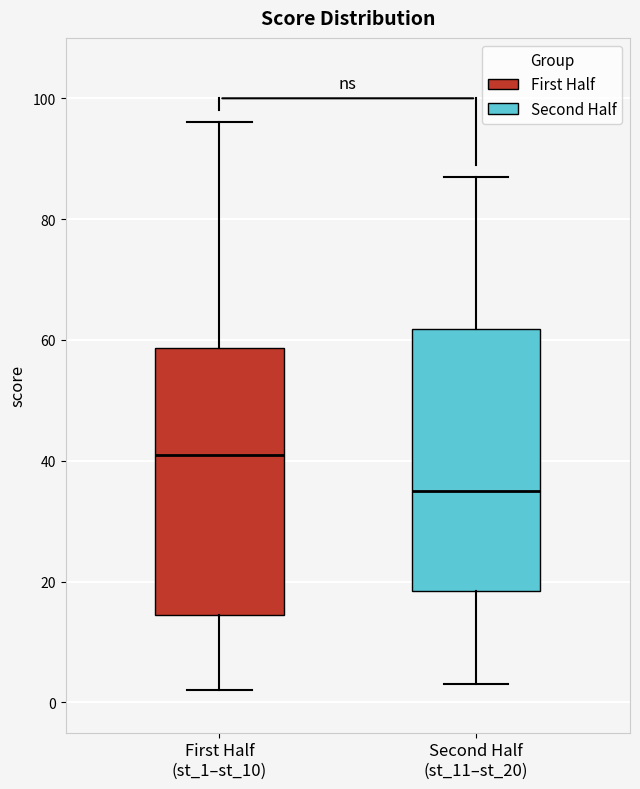

Which box has the lowest median line?

Second Half (st_11–st_20)